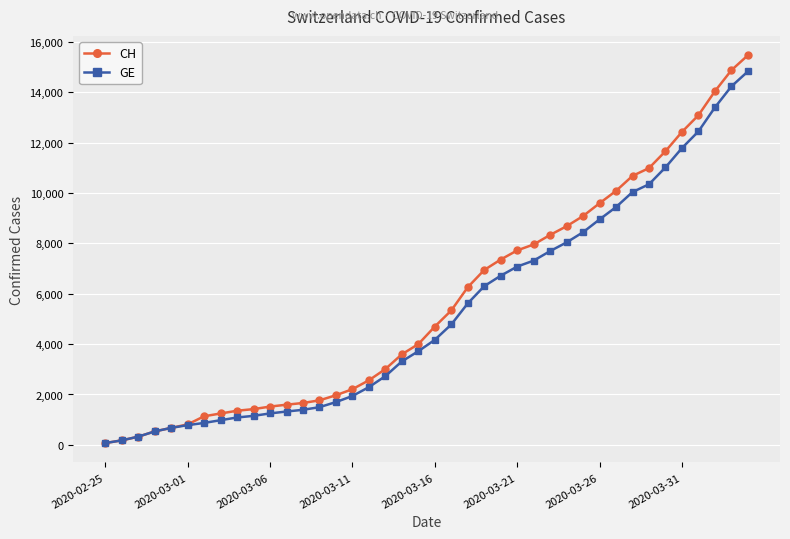

True or false: GE and CH intersect in this chart.

False